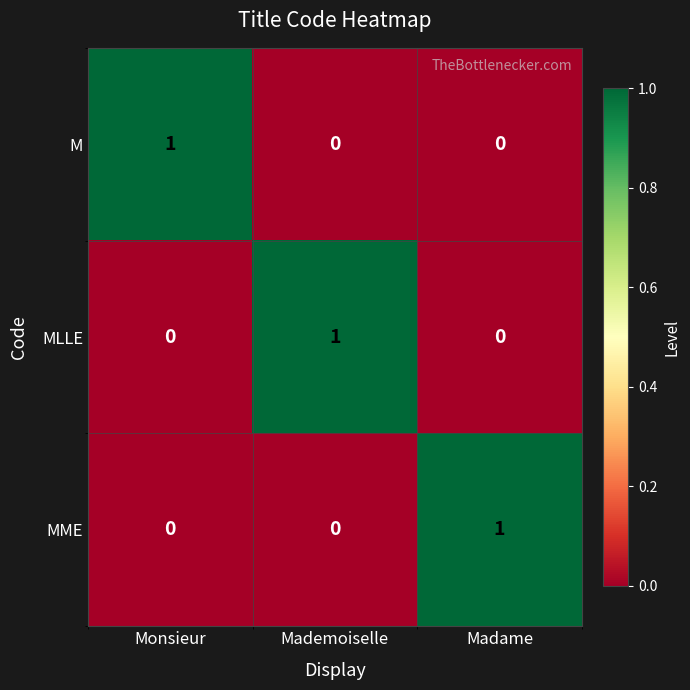

Reading left to right, extract all data points from this chart.

M: Monsieur=1	Mademoiselle=0	Madame=0
MLLE: Monsieur=0	Mademoiselle=1	Madame=0
MME: Monsieur=0	Mademoiselle=0	Madame=1